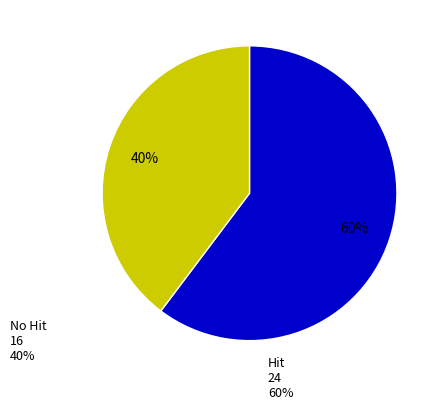

Does any single category account for the majority?

Yes